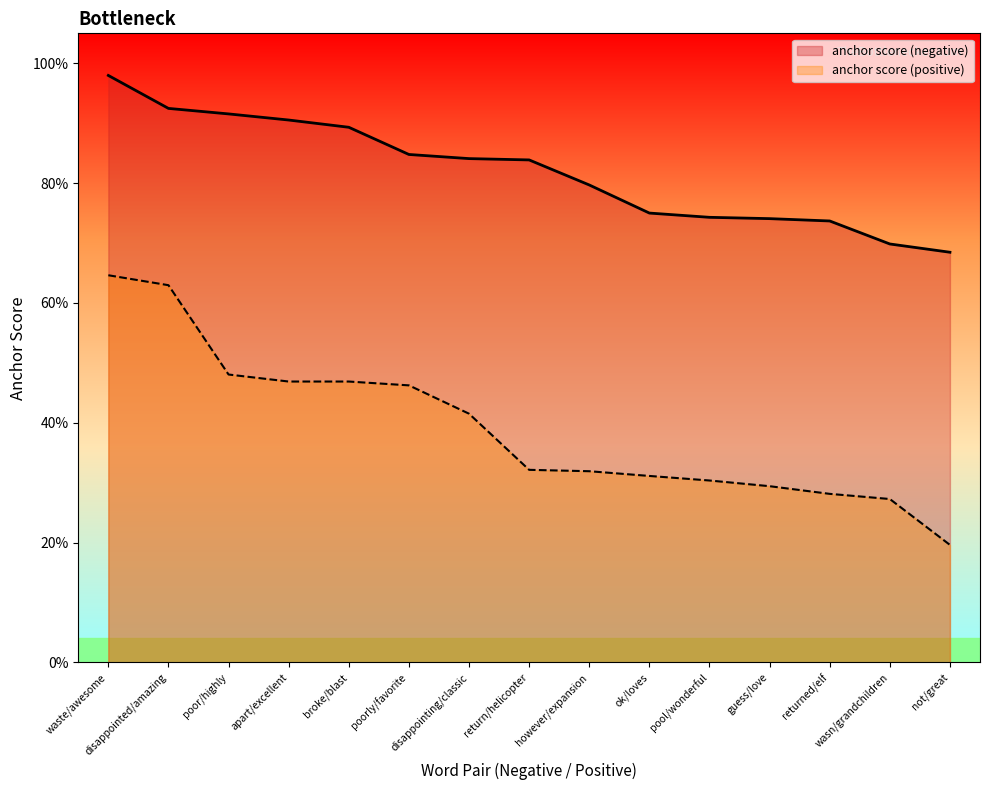

Reading right to left, what are all the values shown in this chart?

anchor score (negative): 0.7	0.7	0.7	0.7	0.7	0.8	0.8	0.8	0.8	0.8	0.9	0.9	0.9	0.9	1.0
anchor score (positive): 0.2	0.3	0.3	0.3	0.3	0.3	0.3	0.3	0.4	0.5	0.5	0.5	0.5	0.6	0.6